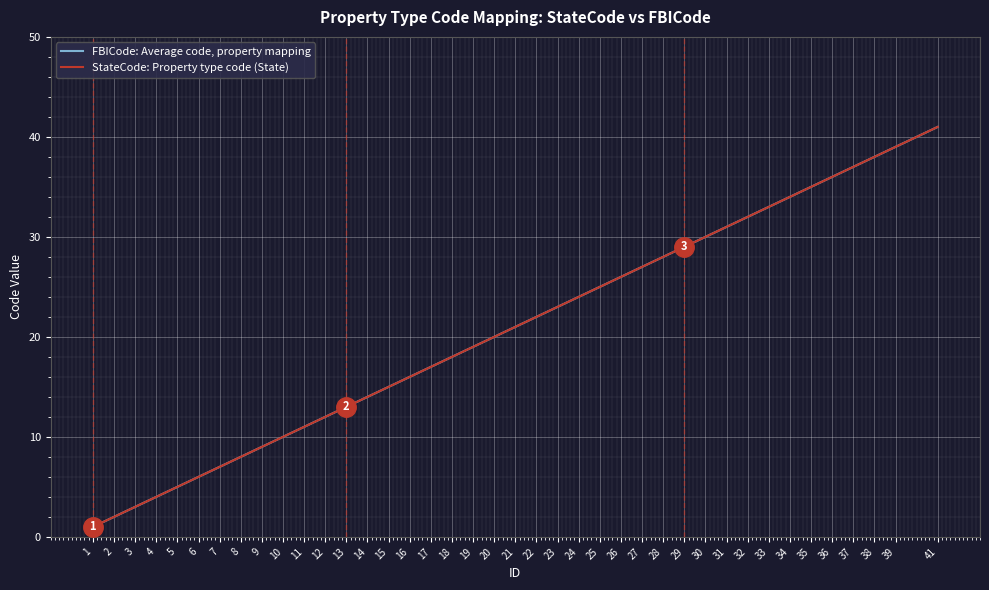

Is the value of StateCode: Property type code (State) at 34 greater than the value of FBICode: Average code, property mapping at 3?

Yes